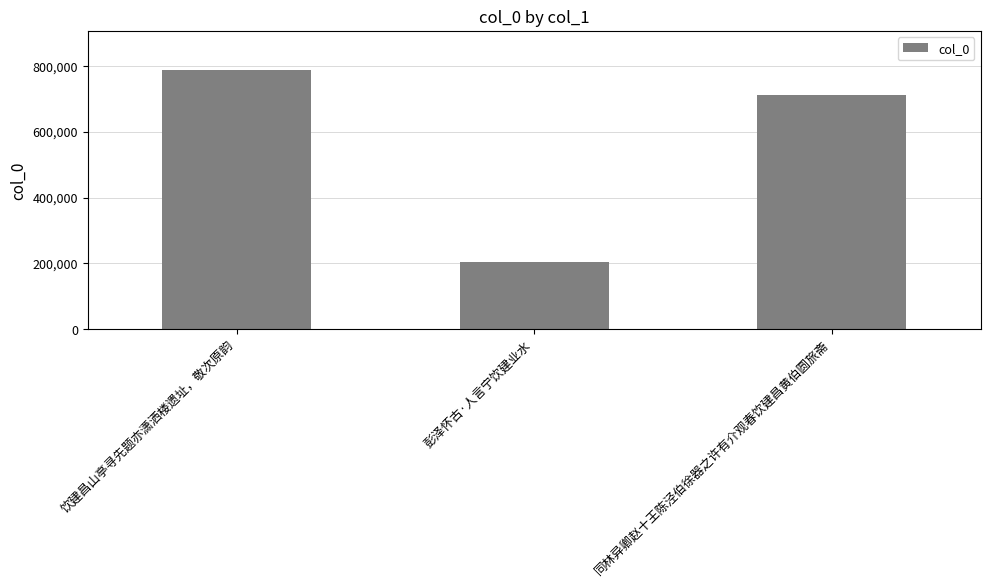

How many bars are there in total?

3